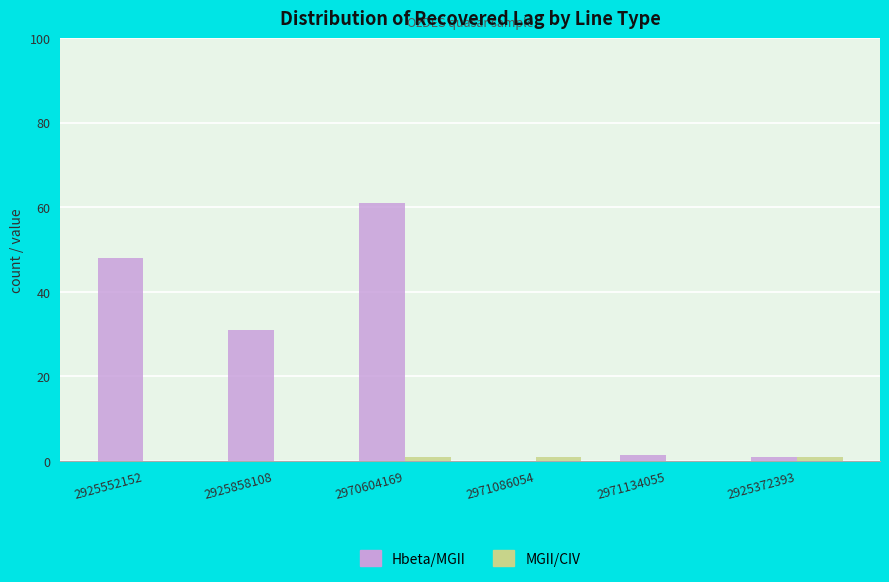

Which series has the largest total across all categories?

Hbeta/MGII